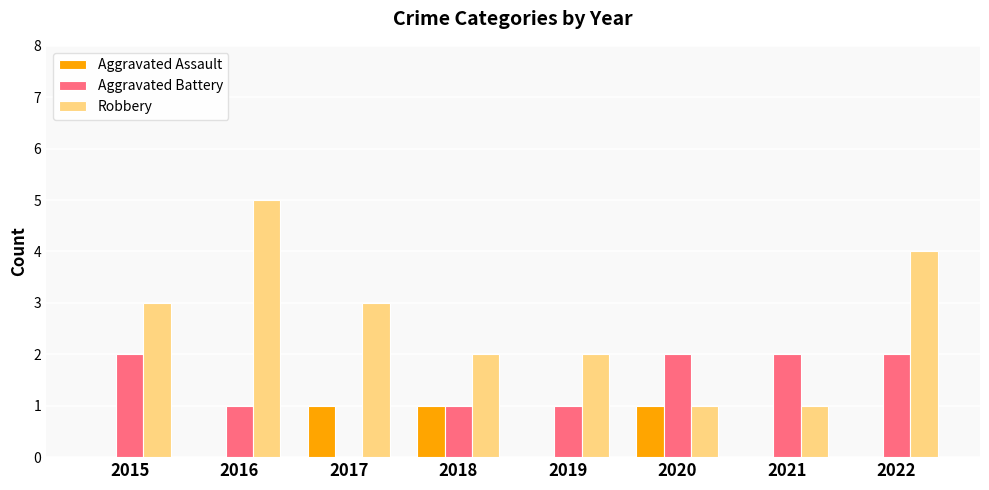

Which series changed the most between 2021 and 2022?

Robbery